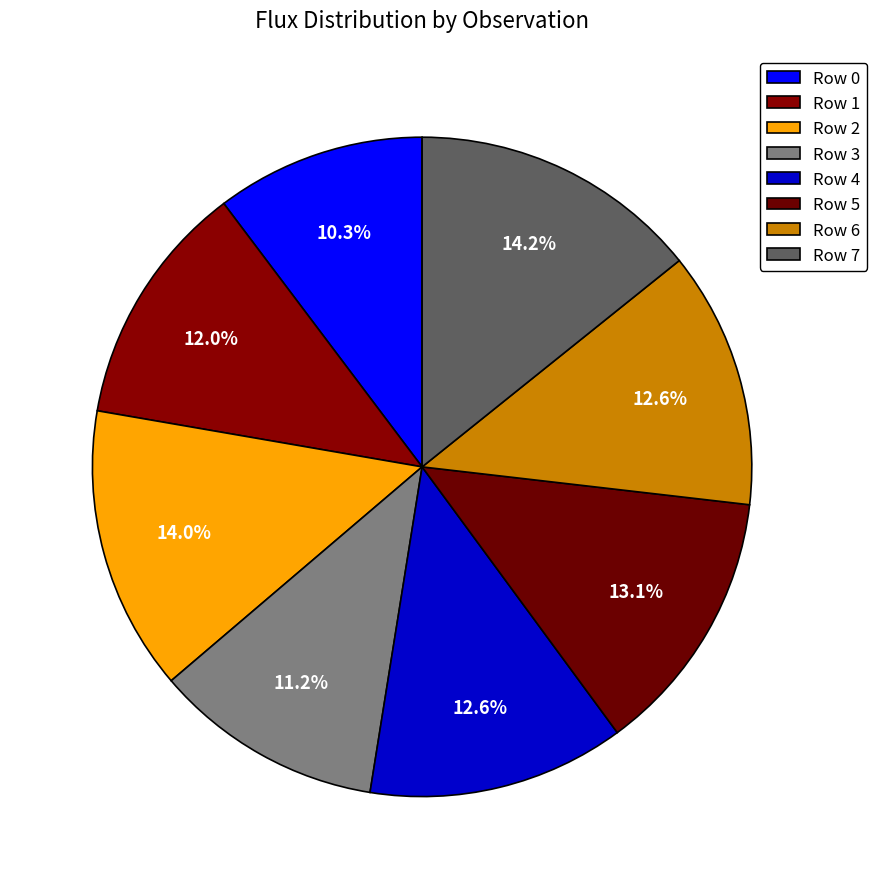

To the nearest percent, what is the average slice percentage?

12%